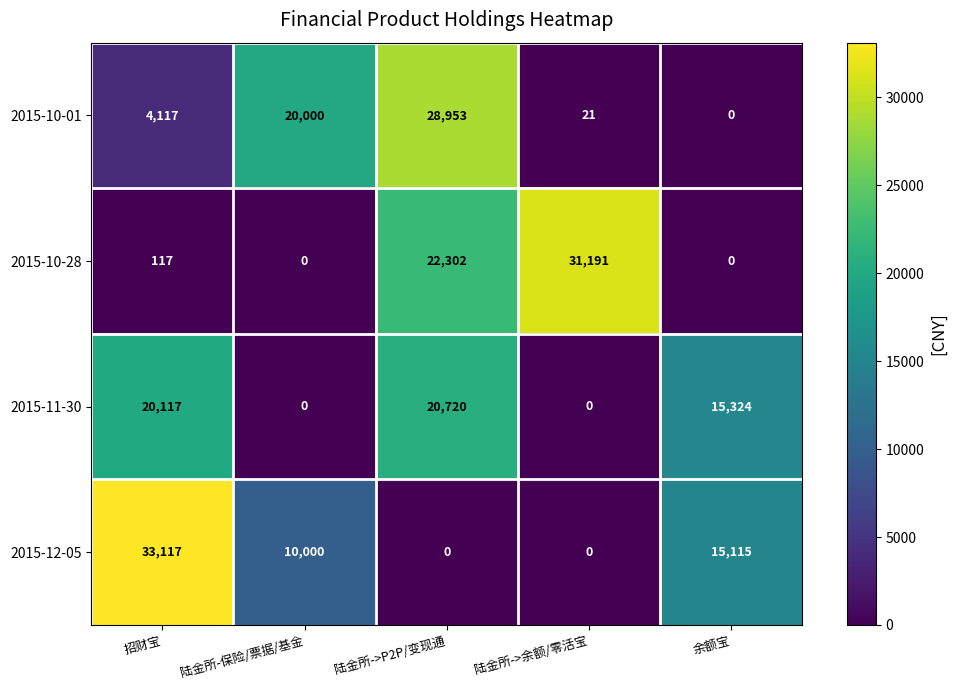

How many distinct data groups are displayed?

4